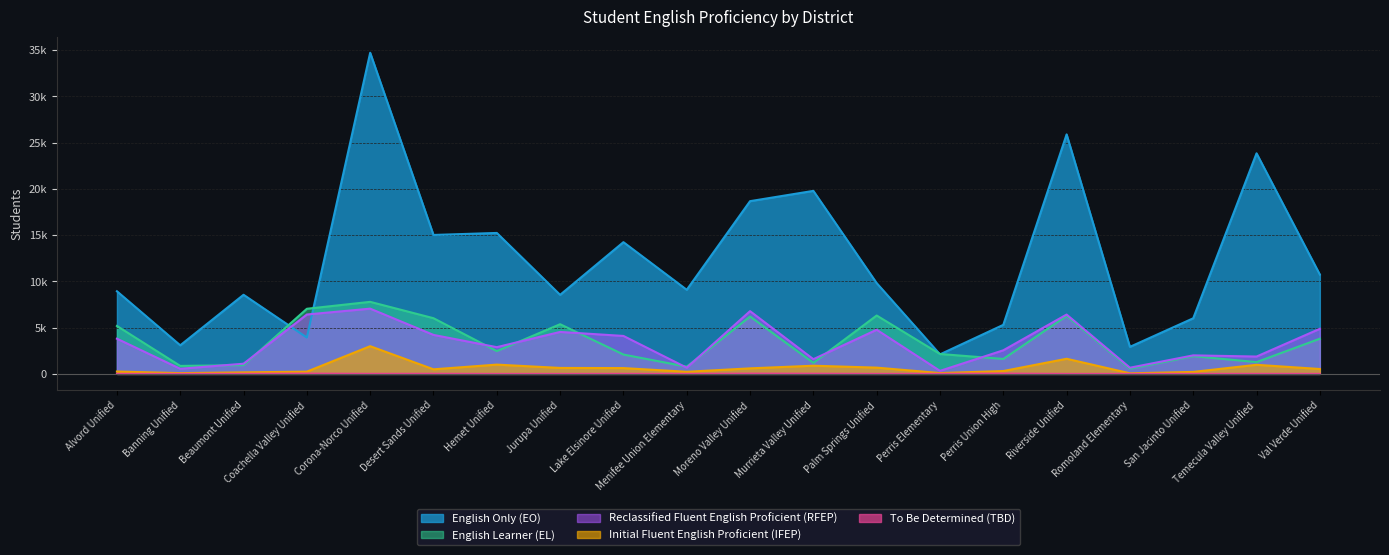

True or false: English Learner (EL) and Initial Fluent English Proficient (IFEP) cross at least once.

False